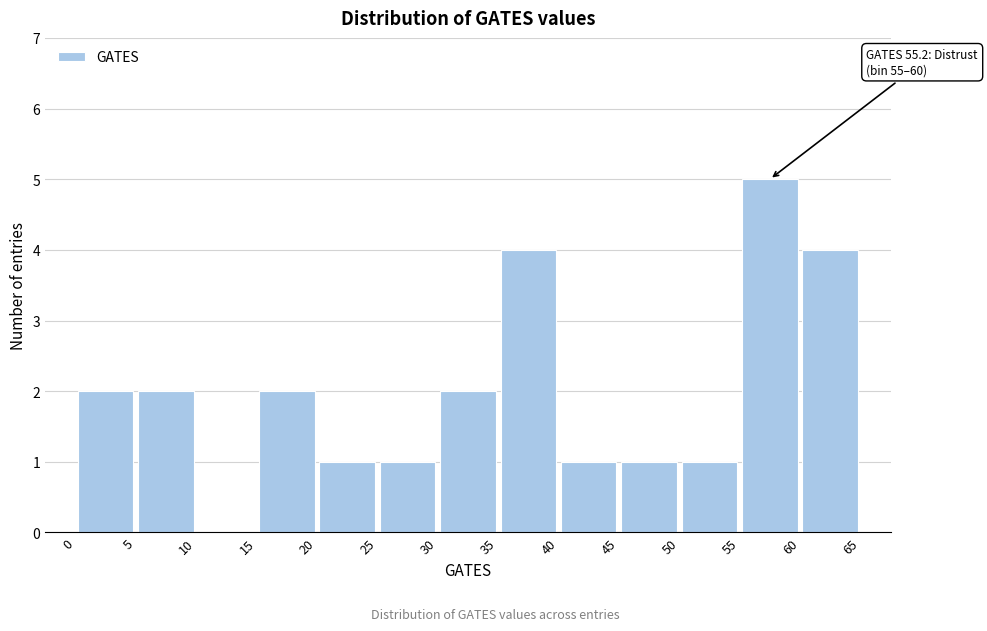

Over which range of the x-axis is the bar tallest?

55 to 60